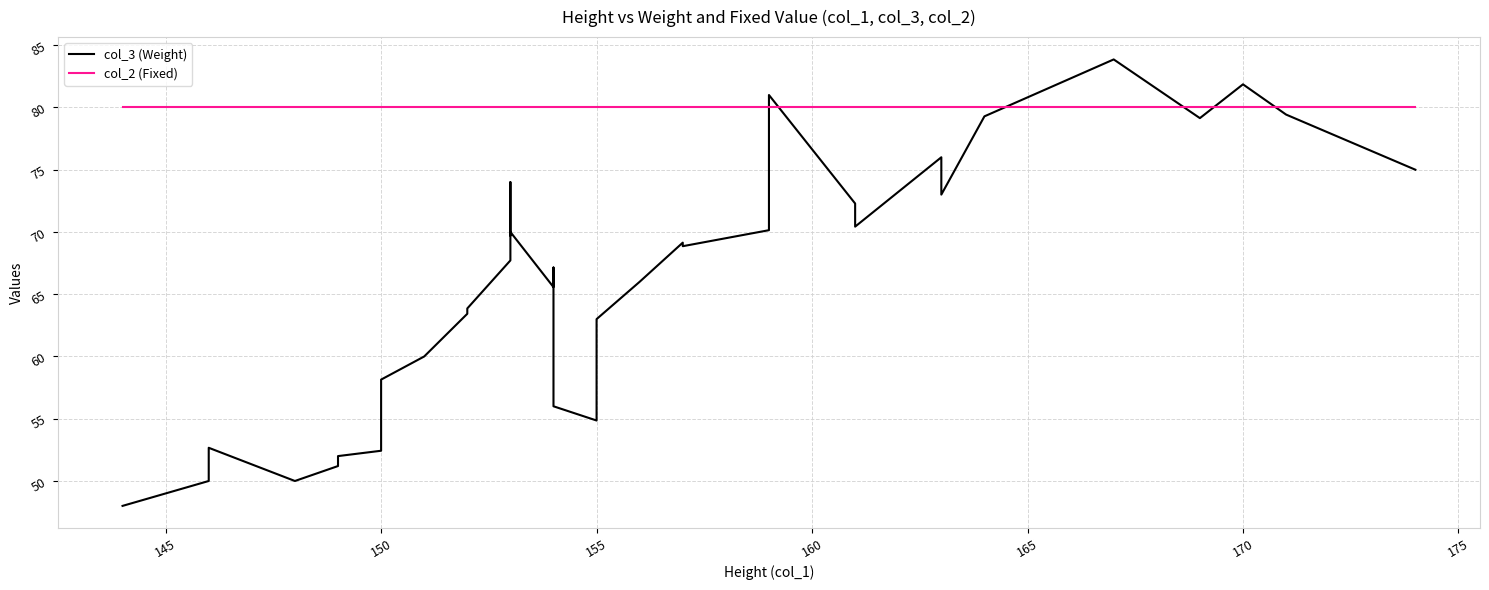

How many times do col_3 (Weight) and col_2 (Fixed) cross each other?

6